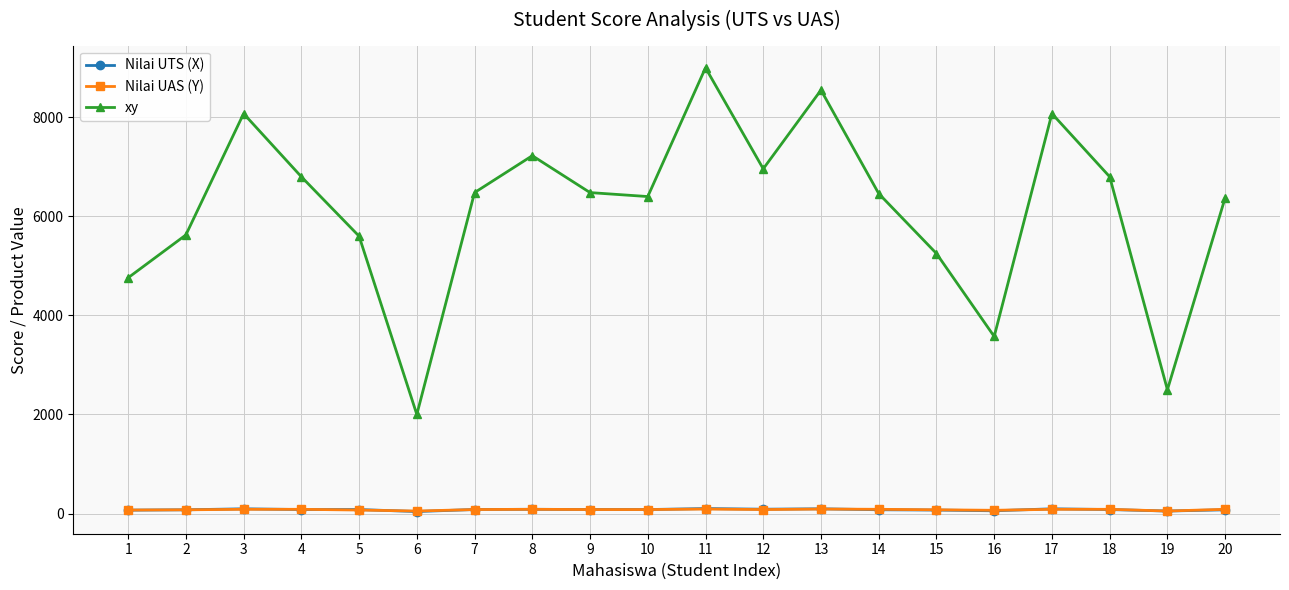

At which category does xy reach its first local peak?

3